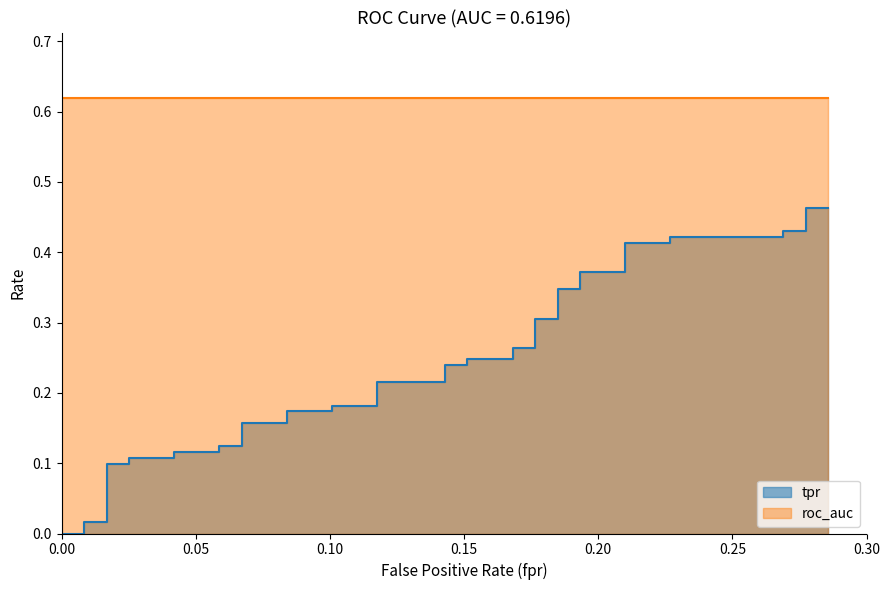

What is the average value of the roc_auc series?

0.6